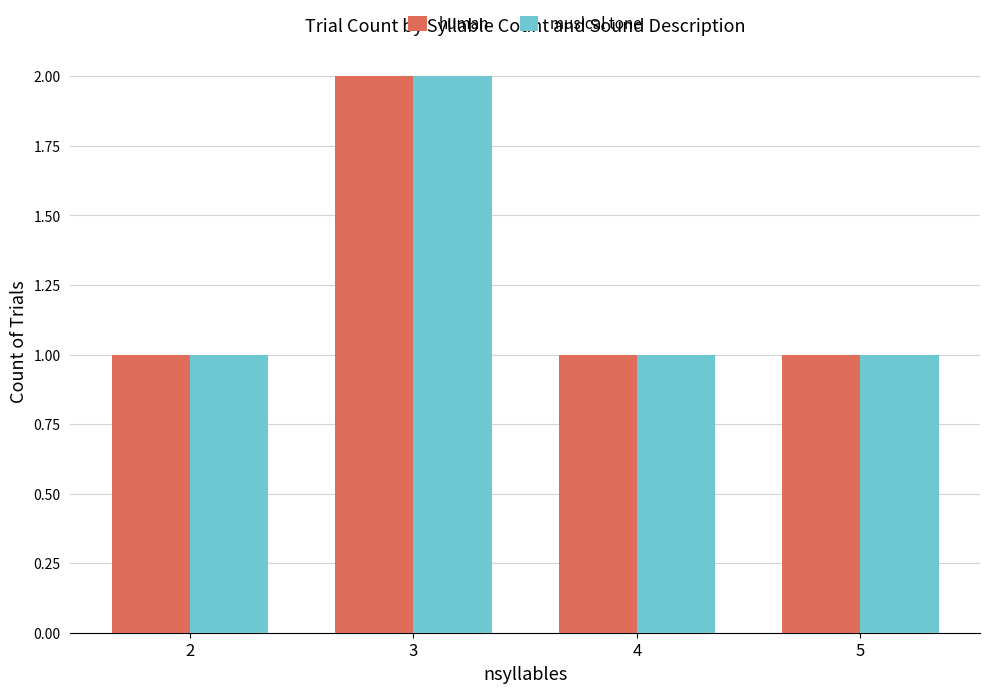

What is the sum of all human values?

5